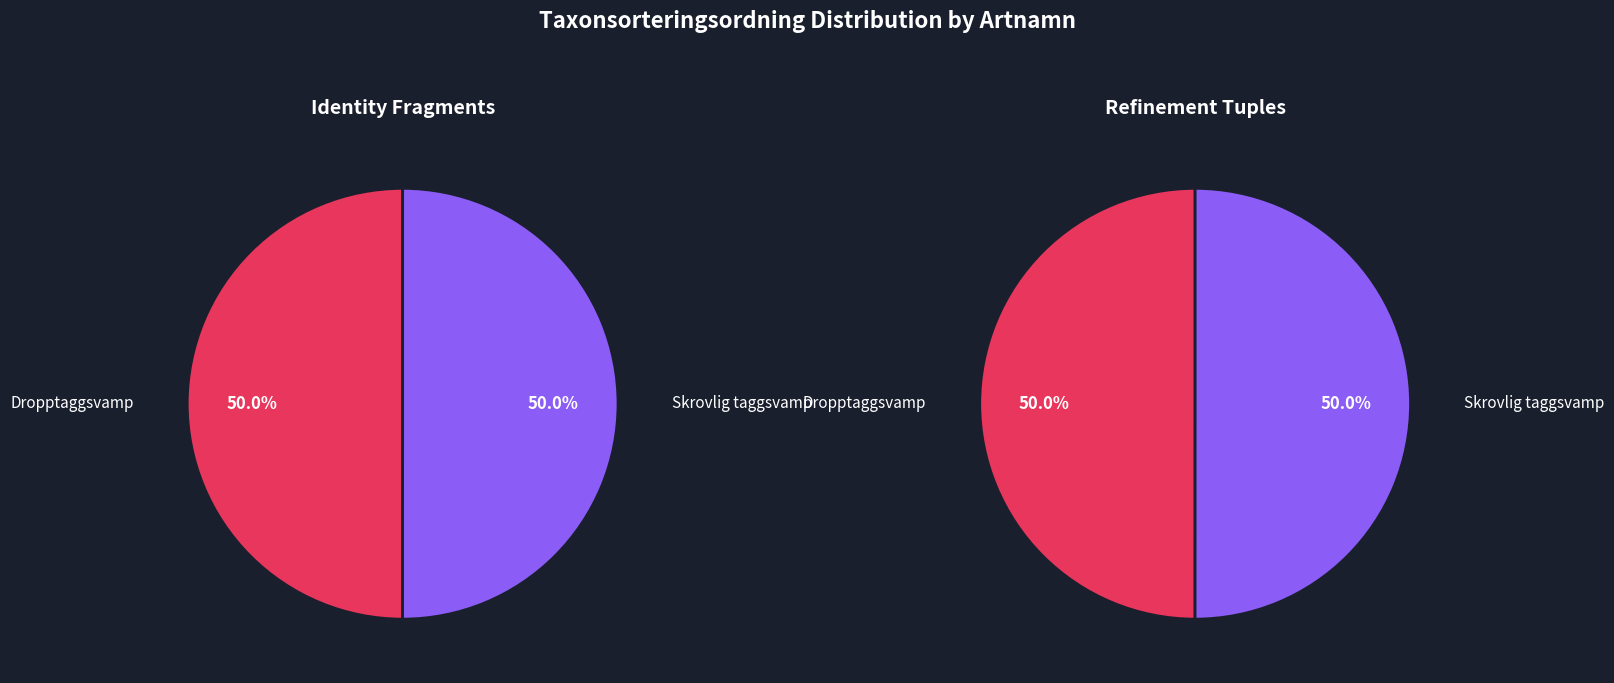

Approximately how many times larger is the value at Dropptaggsvamp compared to Skrovlig taggsvamp?

1.0